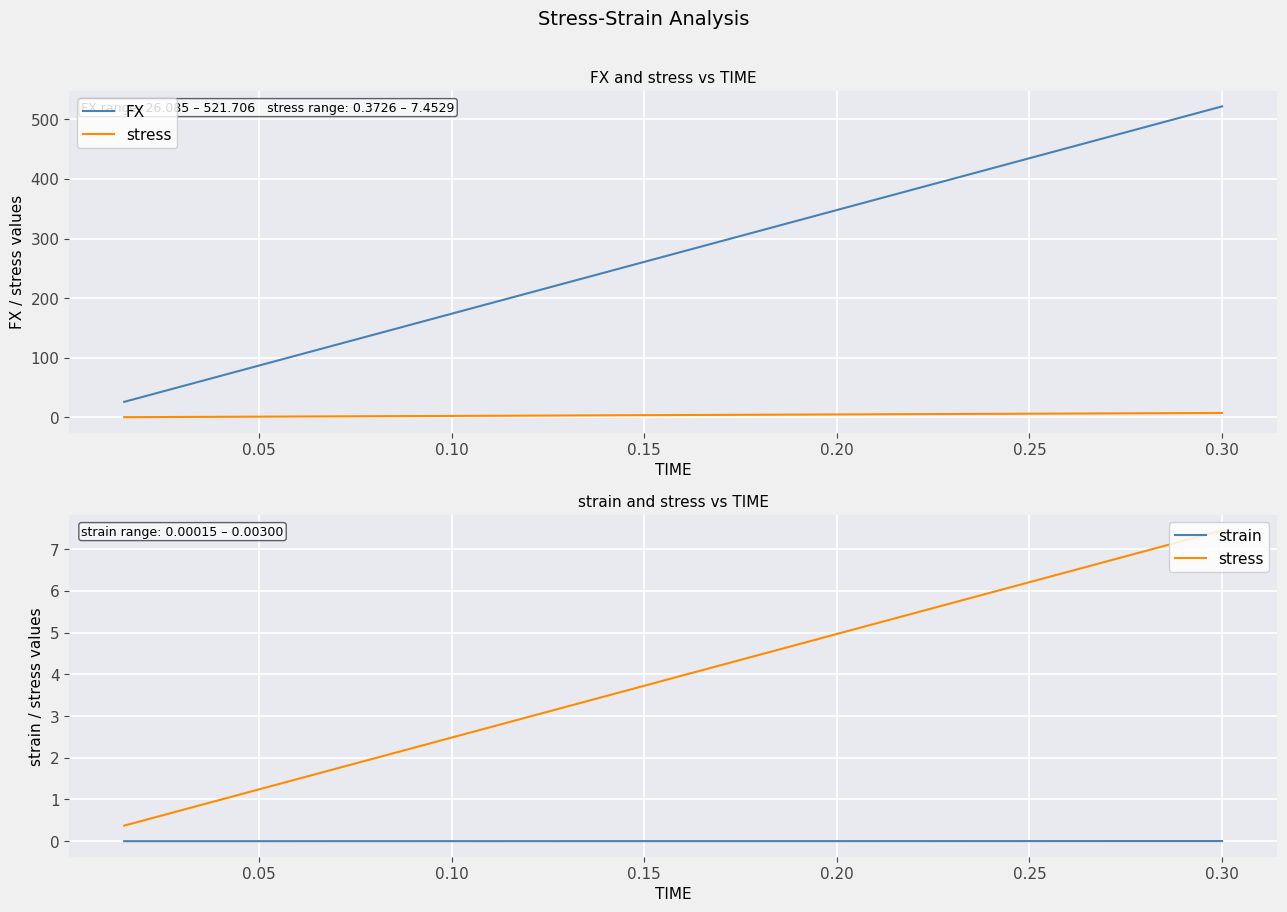

At which category does the chart reach its peak across all series?

0.30